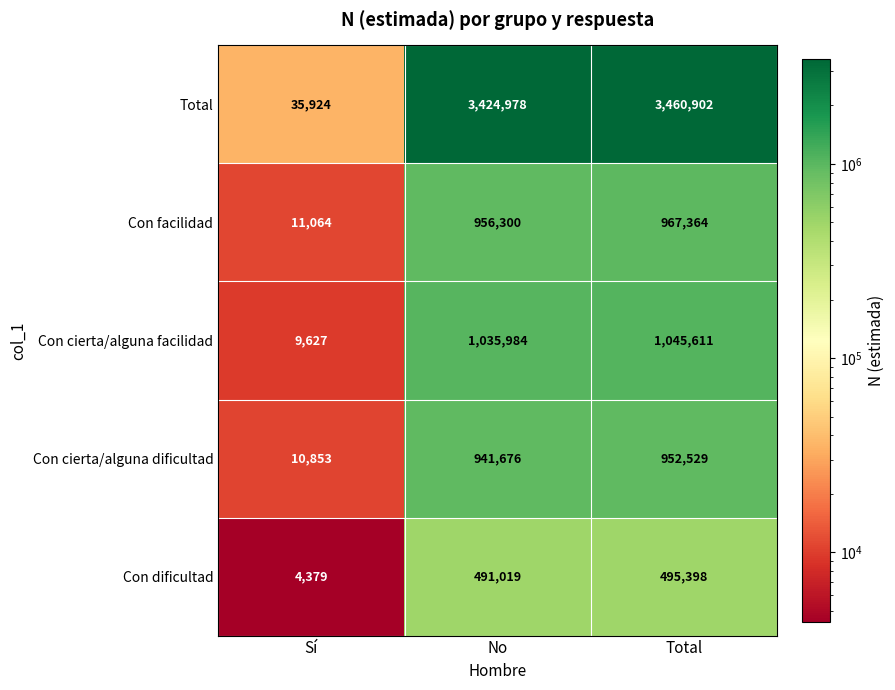

At how many categories does at least one series exceed 845766?

2